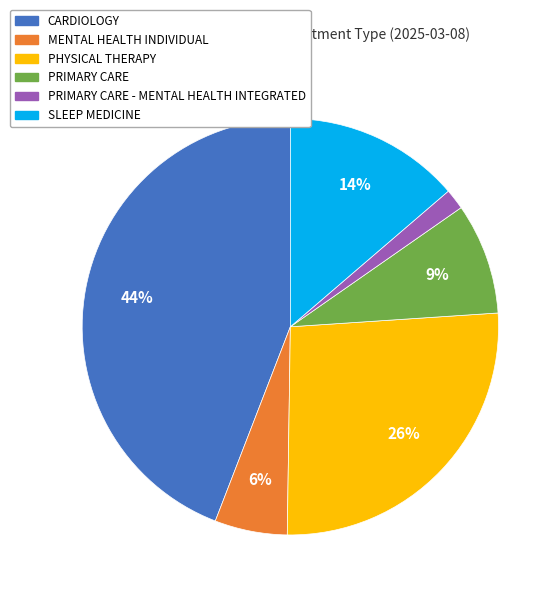

How many segments does this pie chart have?

6